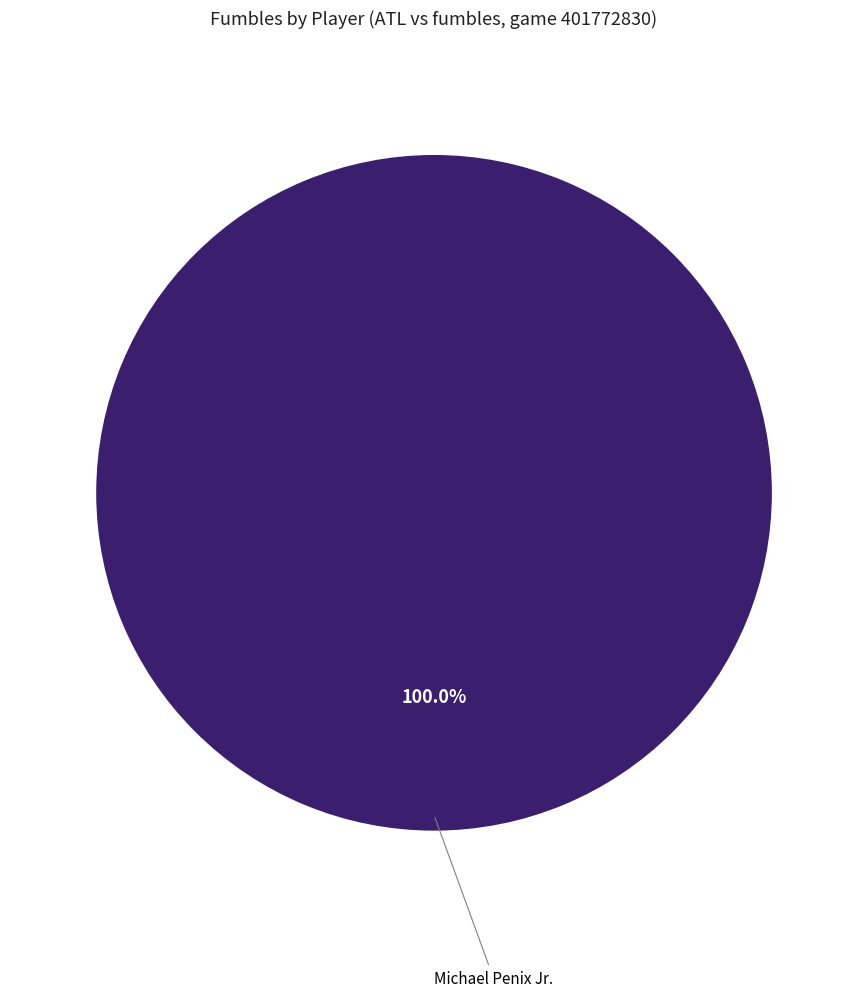

Which category accounts for the majority?

Michael Penix Jr.